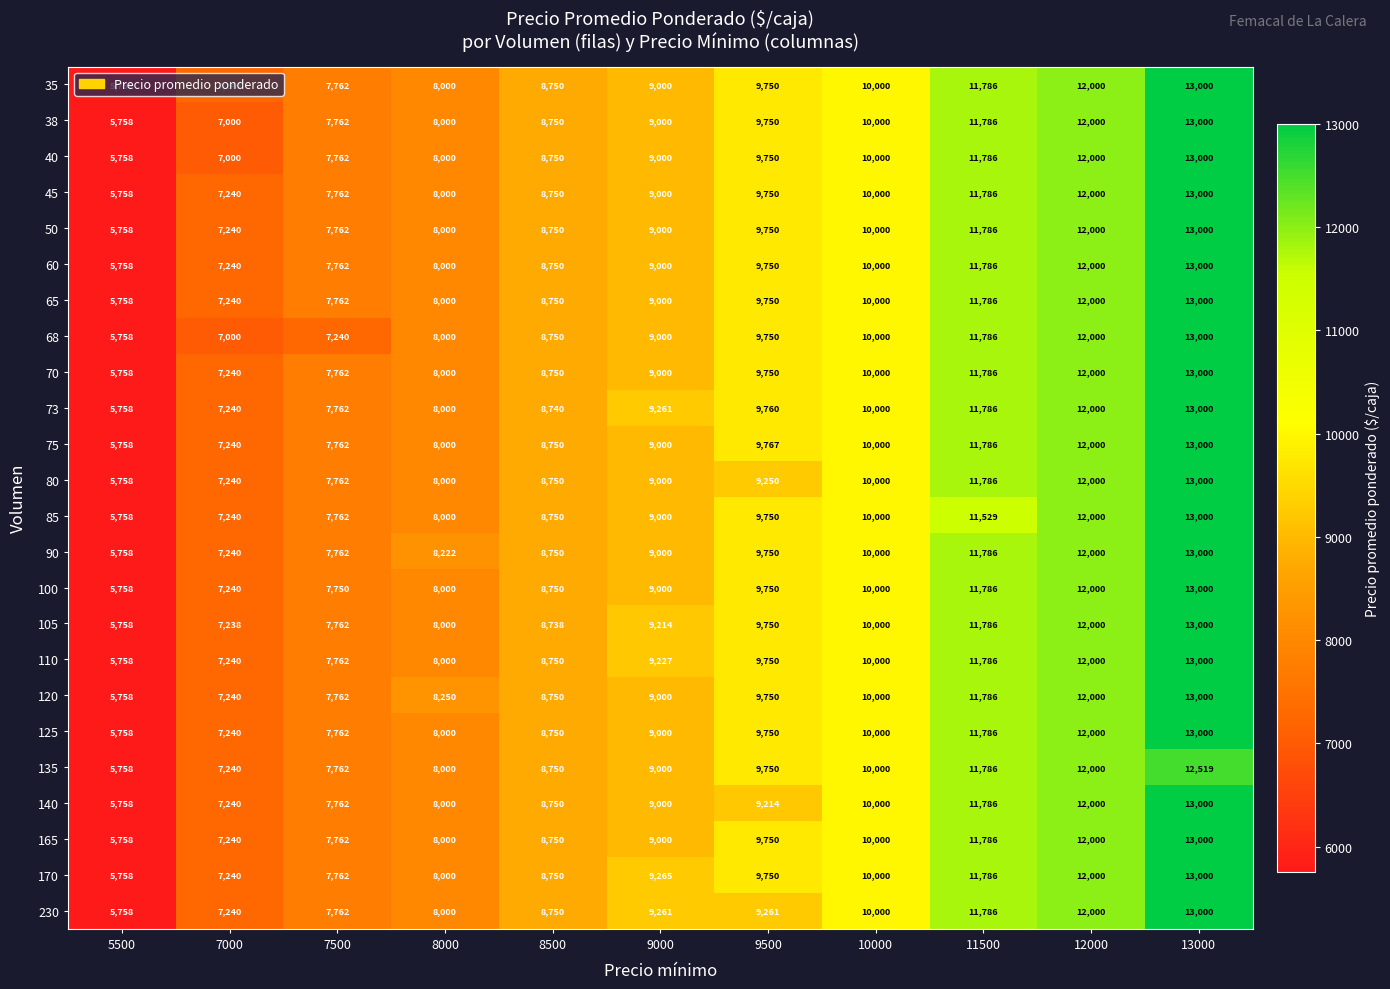

What is the total value across all series at 9500?

232502